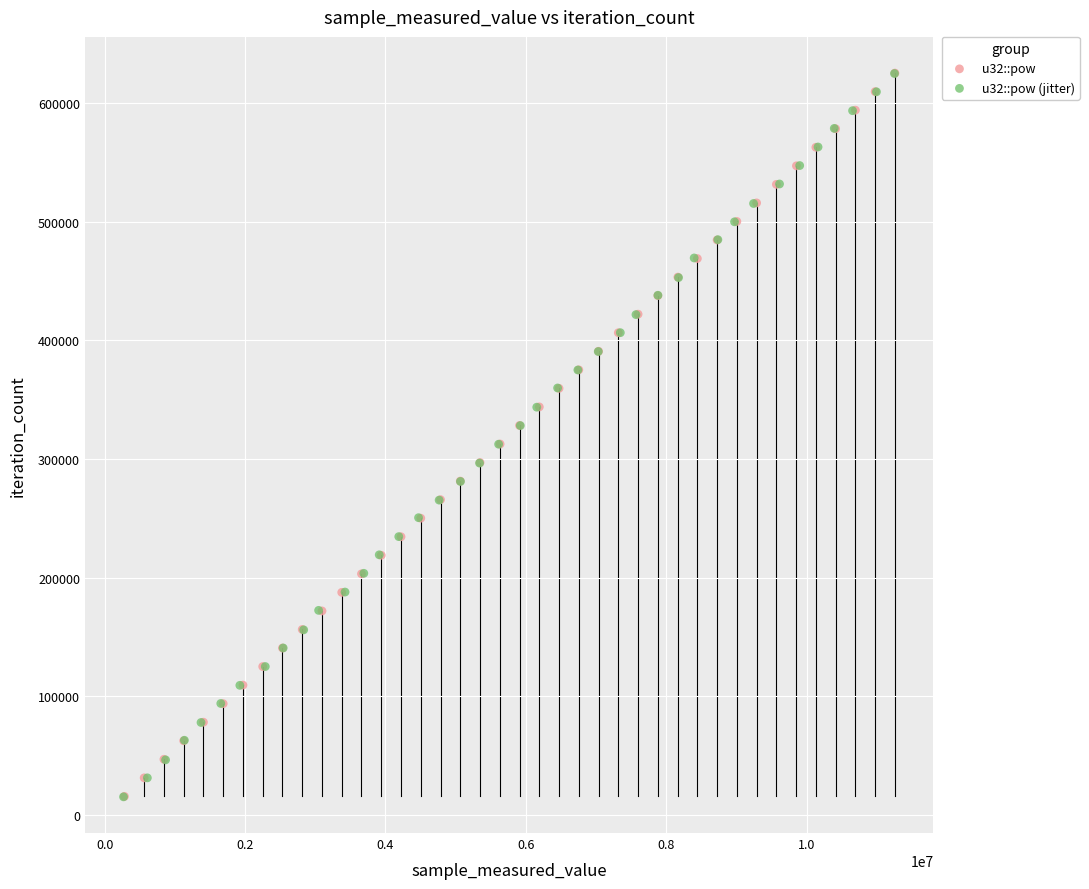

Which series has the largest Y range (max minus min)?

u32::pow